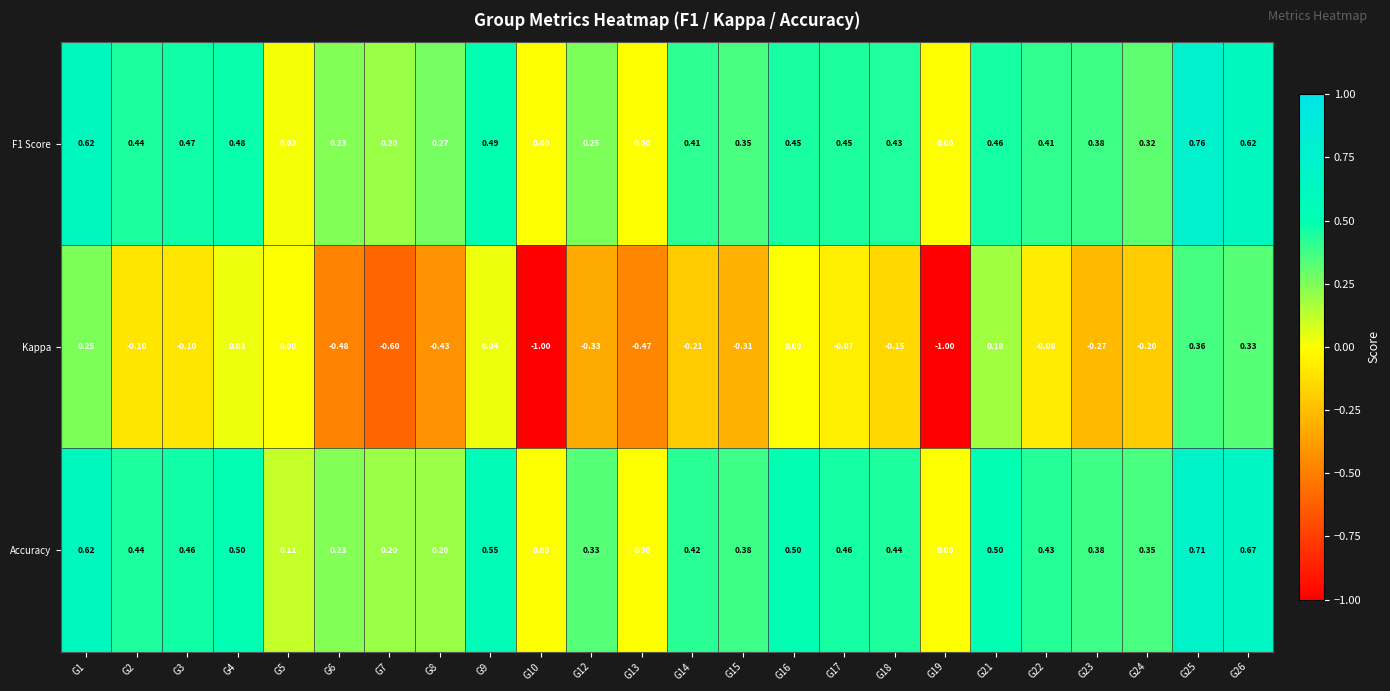

Which series has the largest range (max minus min)?

Kappa